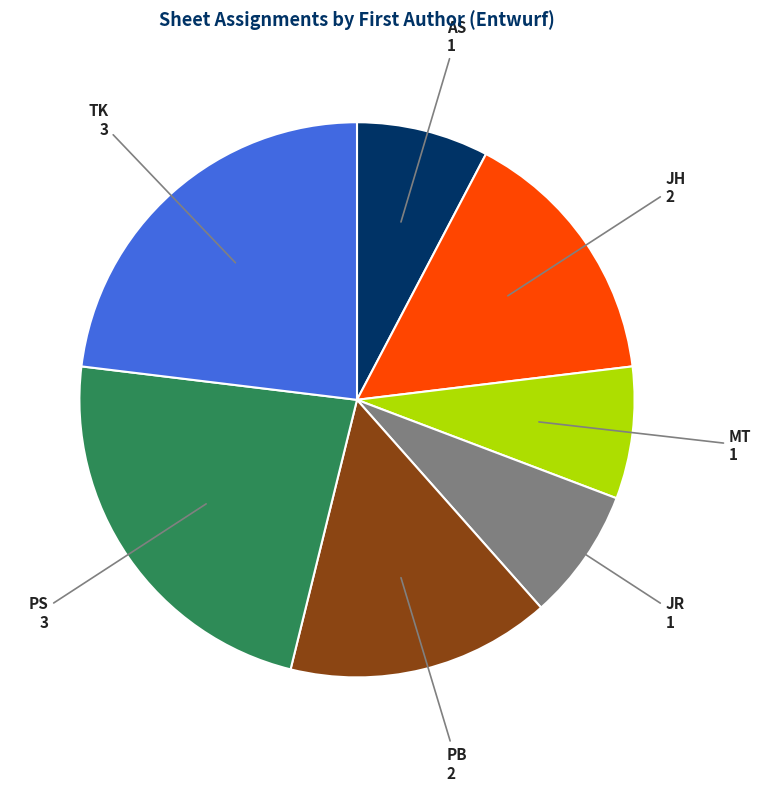

Is the sum of MT and PB greater than half?

No